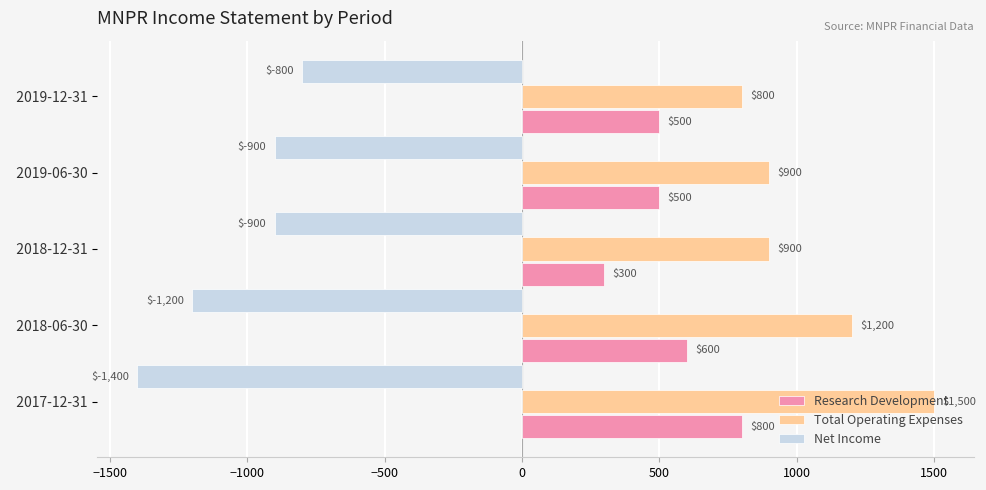

What is the highest value of the Research Development series?

800